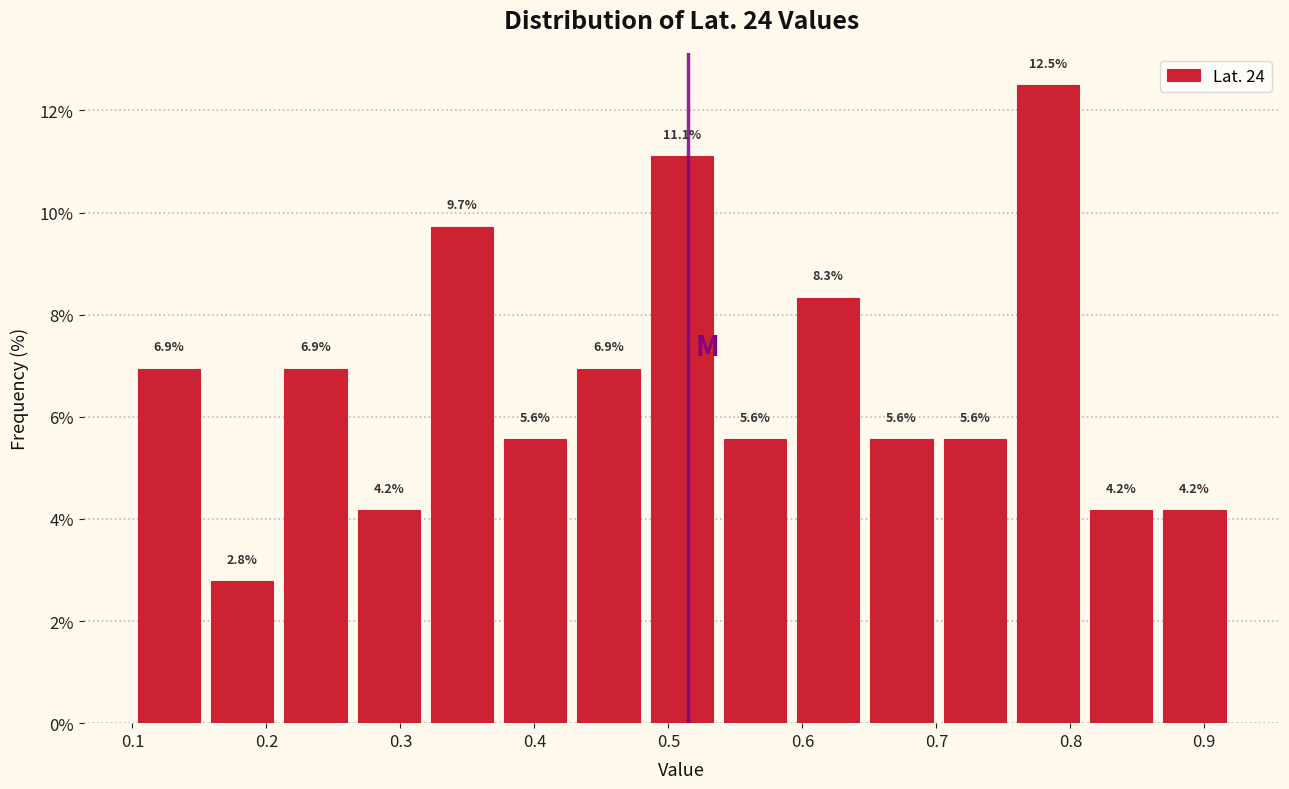

Reading left to right, transcribe this chart: for each bar, give the range it covers on the x-axis and its height. The bar edges are not printed on the chart, so give them approximately, as read against the axis.

0.10 to 0.15: 6.9
0.15 to 0.21: 2.8
0.21 to 0.26: 6.9
0.26 to 0.32: 4.2
0.32 to 0.37: 9.7
0.37 to 0.43: 5.6
0.43 to 0.48: 6.9
0.48 to 0.54: 11.1
0.54 to 0.59: 5.6
0.59 to 0.65: 8.3
0.65 to 0.70: 5.6
0.70 to 0.76: 5.6
0.76 to 0.81: 12.5
0.81 to 0.87: 4.2
0.87 to 0.92: 4.2